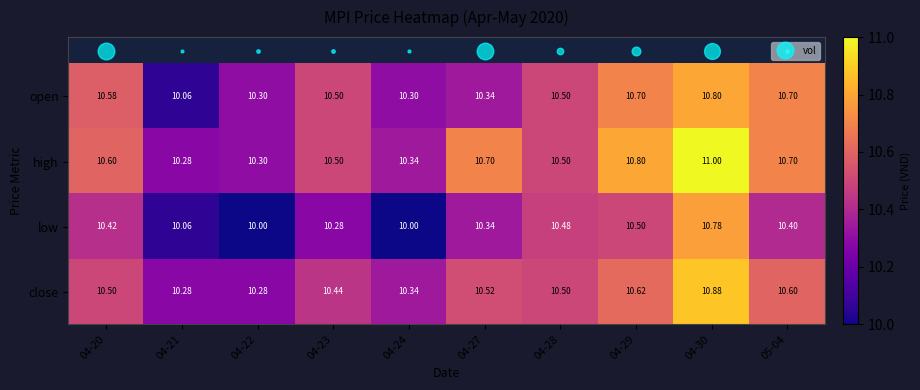

Which series has the largest range (max minus min)?

low